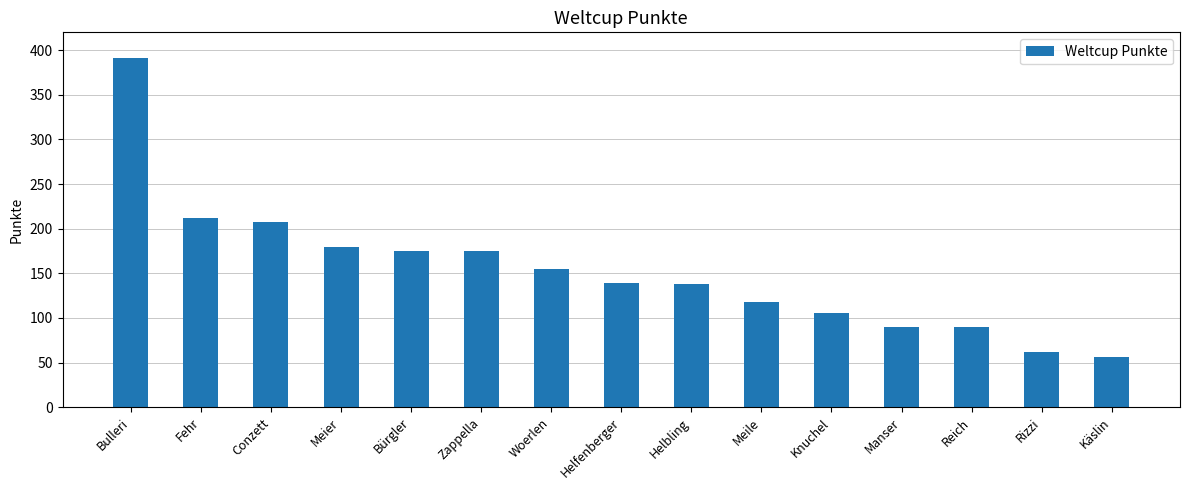

Does the chart contain any negative values?

No